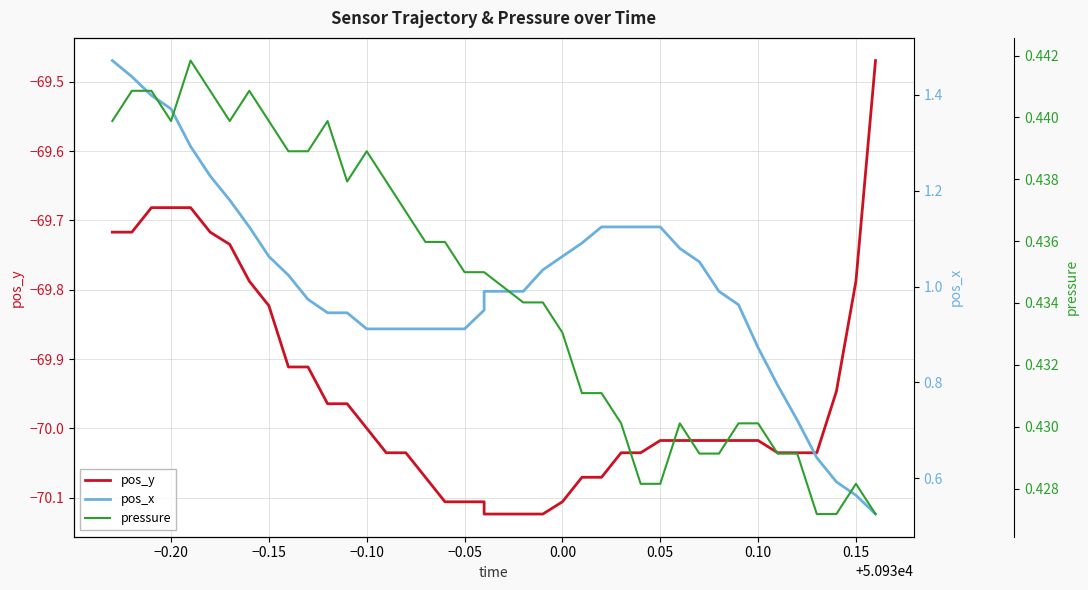

At how many categories does at least one series exceed -32?

40